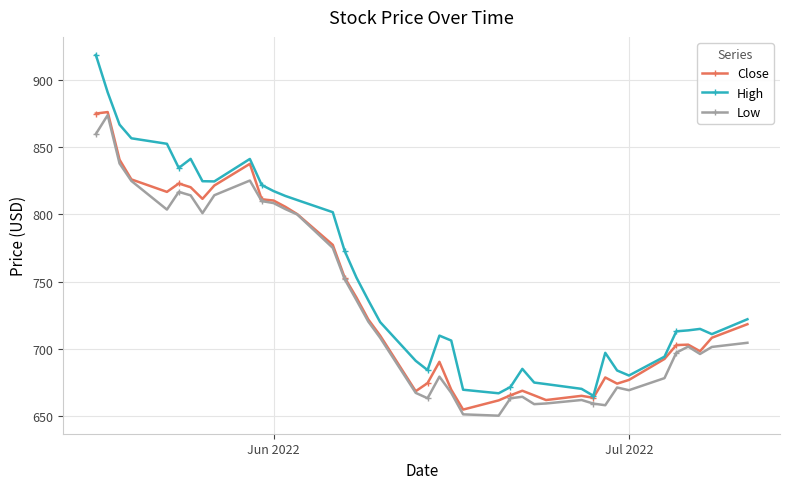

What is the lowest value of the Low series?

650.0